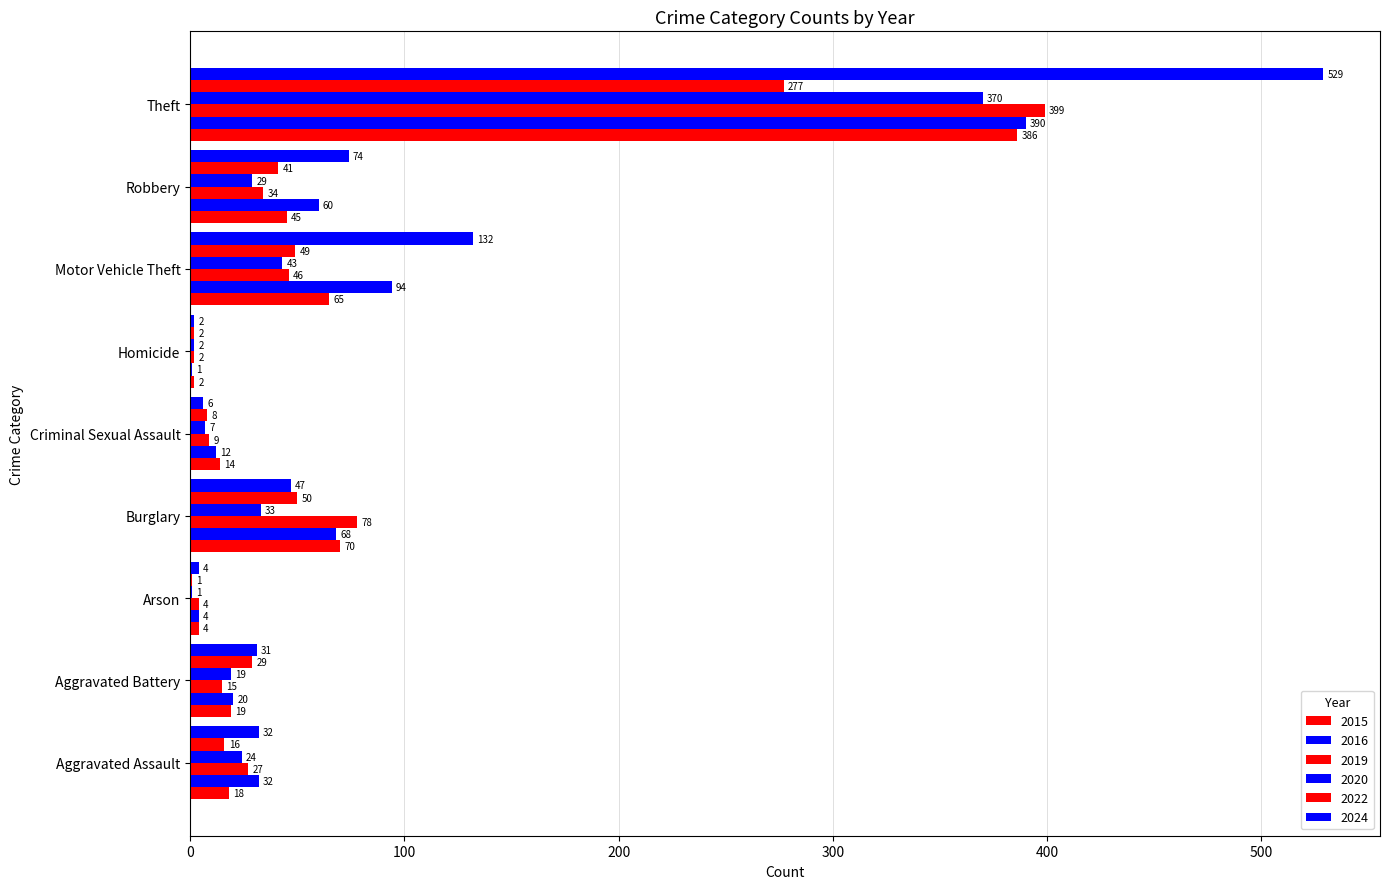

How many series are shown in this chart?

6